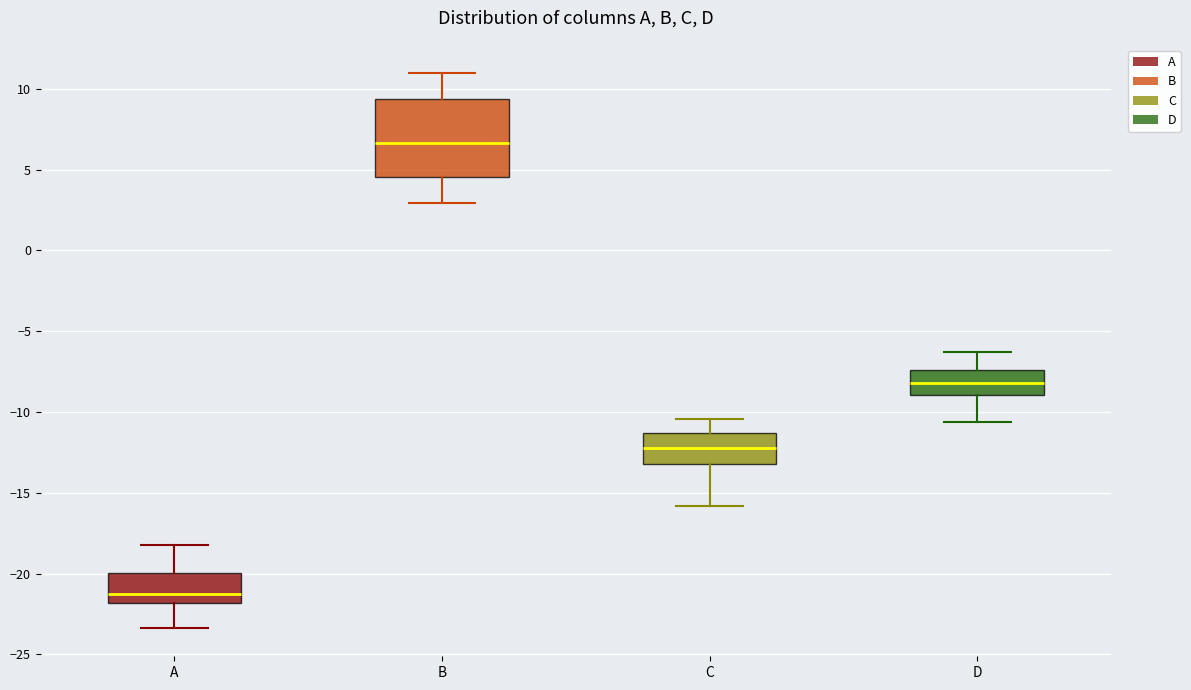

Reading left to right, read every box against the y-axis: the position of its median line, the range the box covers, and the ends of its whiskers. The values are not printed on the chart, so give them approximately, as read against the axis.

A: median -21.0, box -22.0 to -20.0, whiskers -23.5 to -18.0
B: median 6.5, box 4.5 to 9.5, whiskers 3.0 to 11.0
C: median -12.5, box -13.0 to -11.5, whiskers -16.0 to -10.5
D: median -8.0, box -9.0 to -7.5, whiskers -10.5 to -6.5